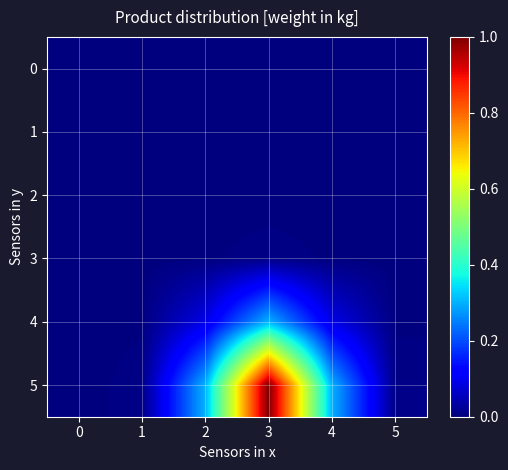

At how many categories does at least one series exceed 0?

6